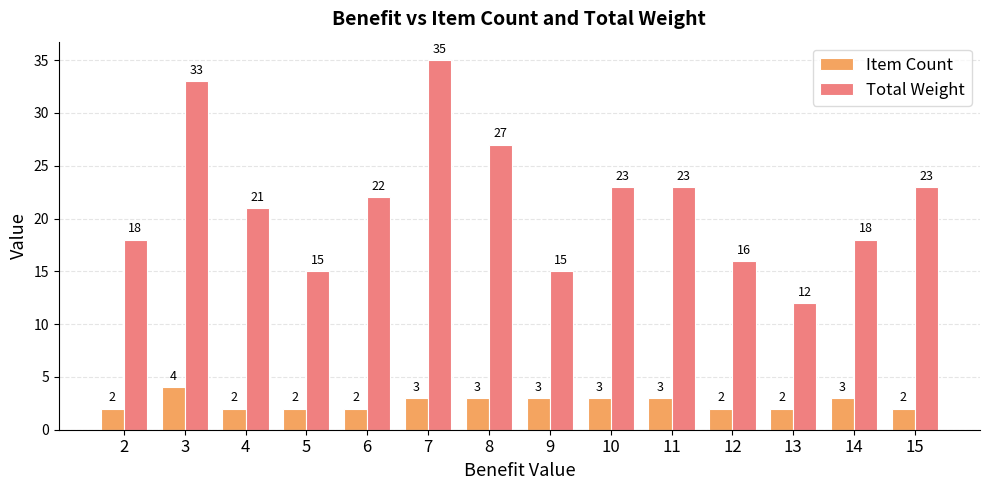

What is the difference between the maximum and minimum values in the Total Weight series?

23